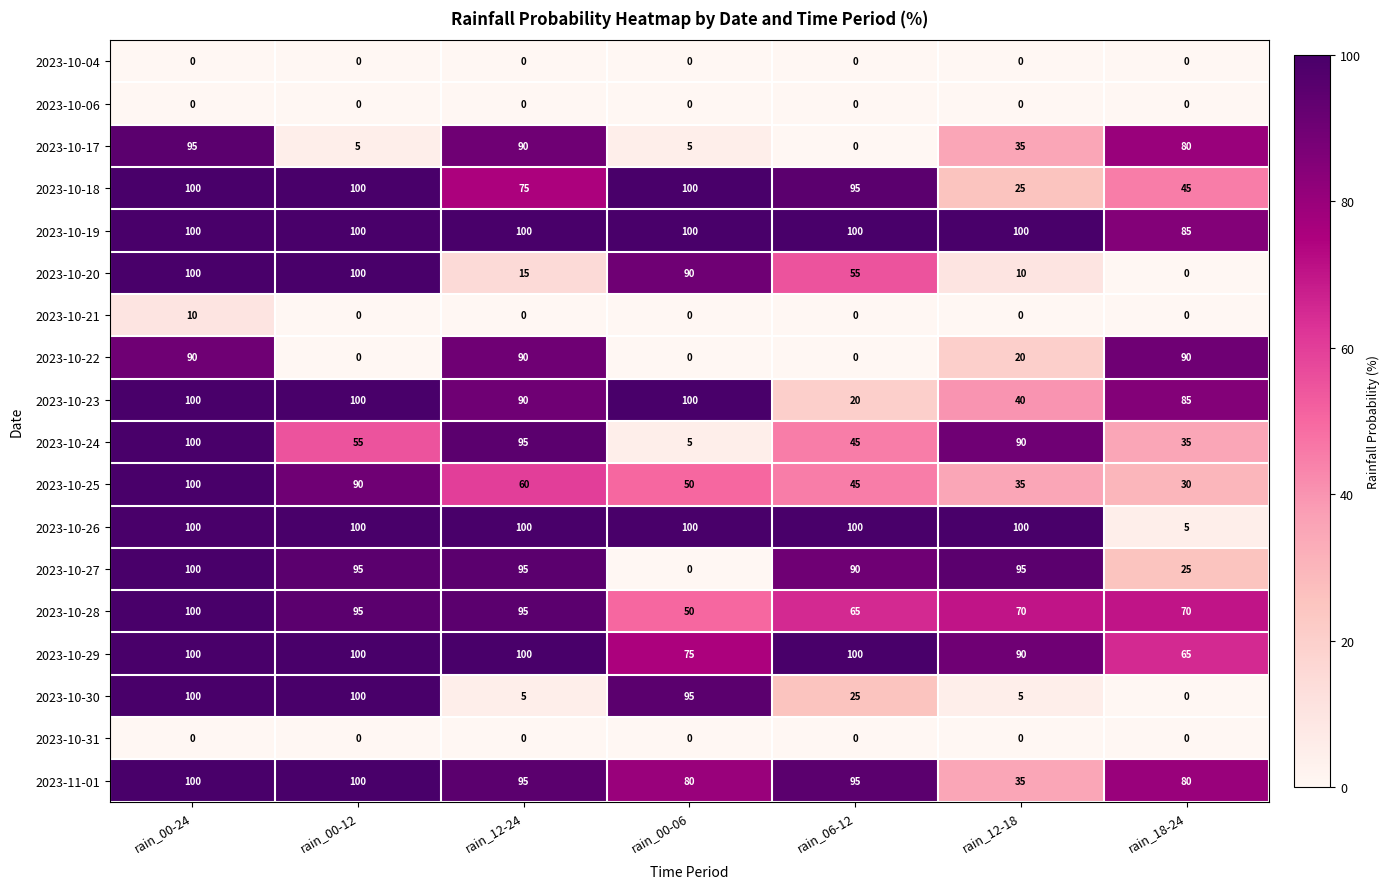

Which series has the largest total across all categories?

2023-10-19